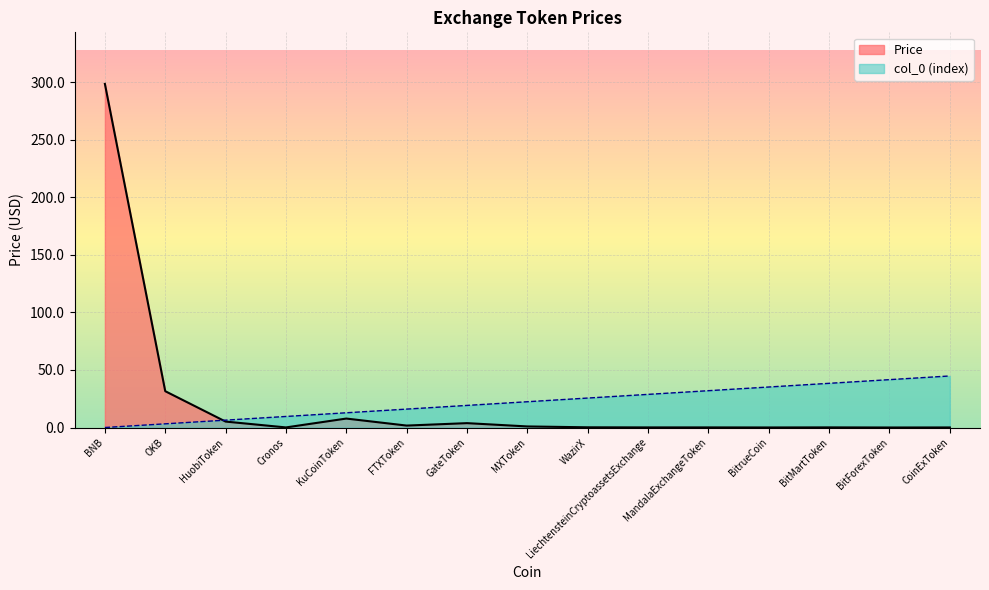

What is the spread (max minus min) of values at MXToken?

21.5